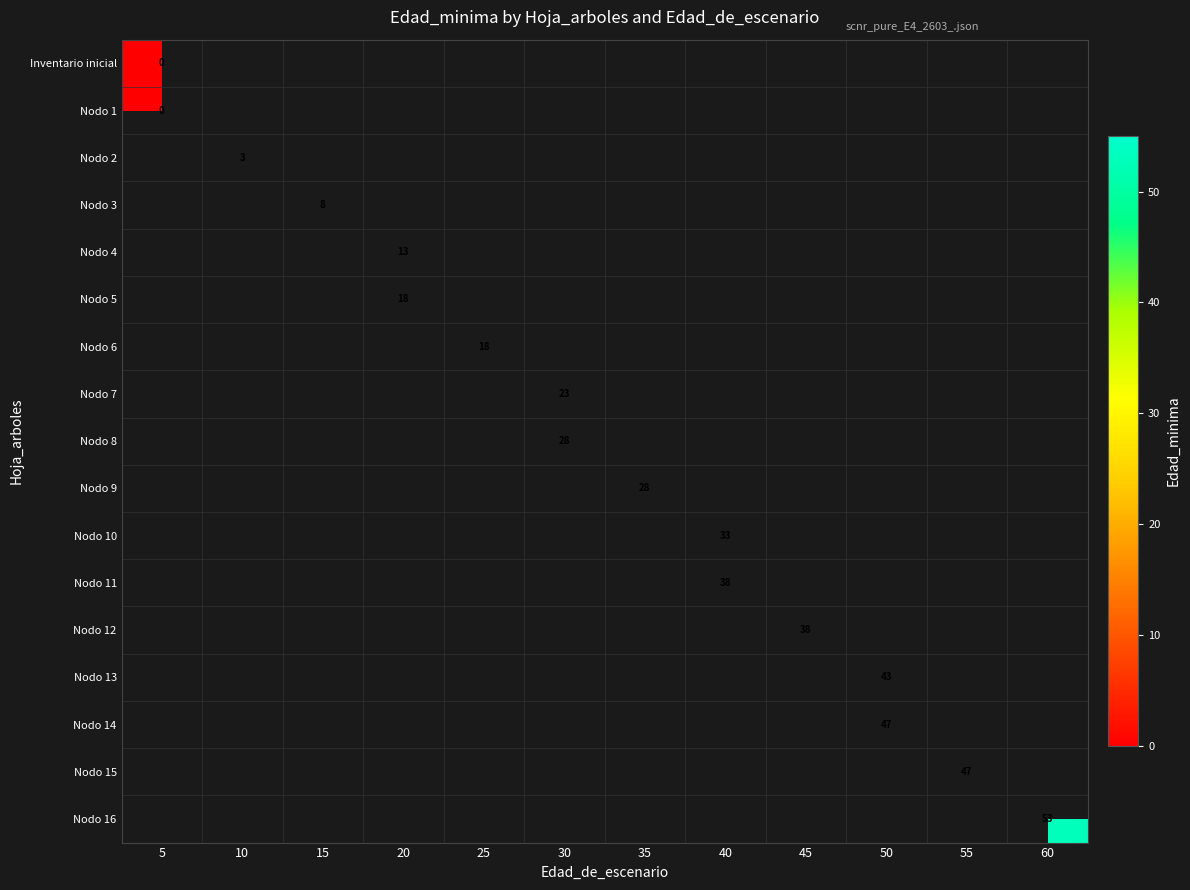

At how many categories does at least one series exceed 50?

1